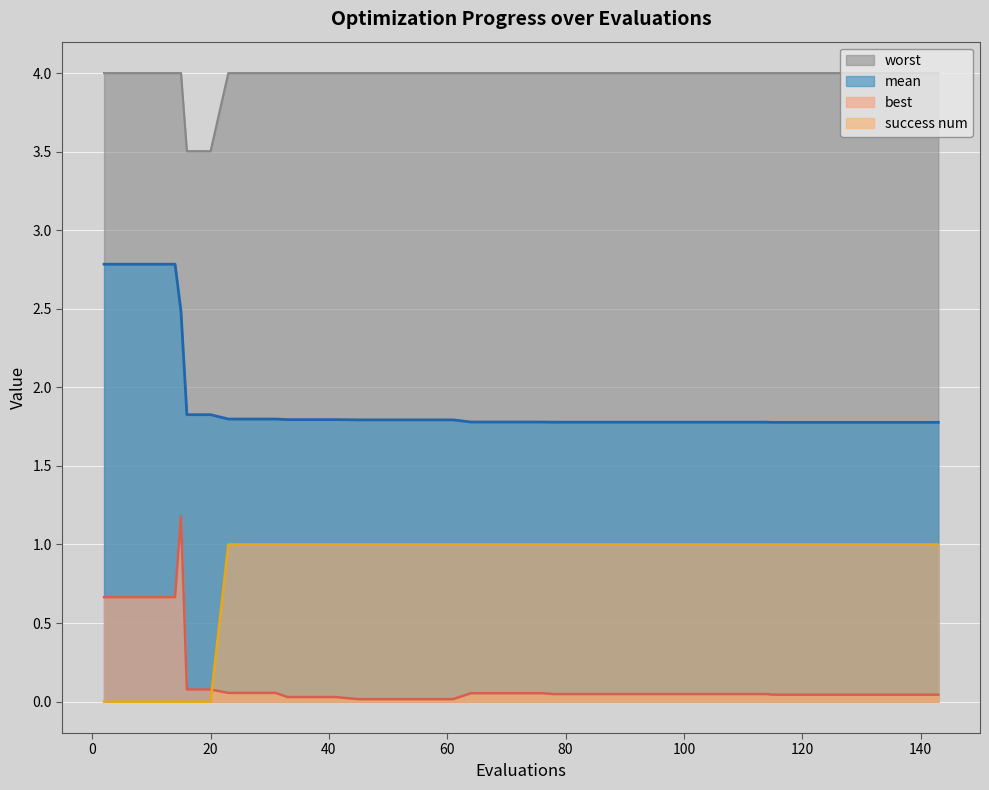

List the series in order of their overall mean, highest first.

worst, mean, success num, best